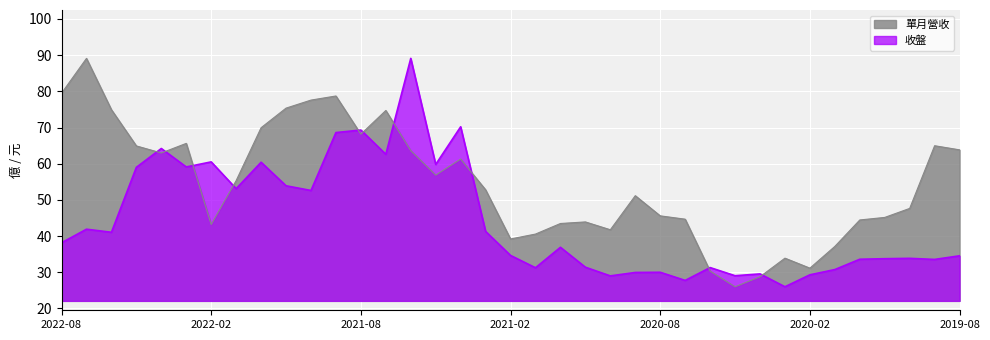

What is the average value of the 單月營收 series?

54.5